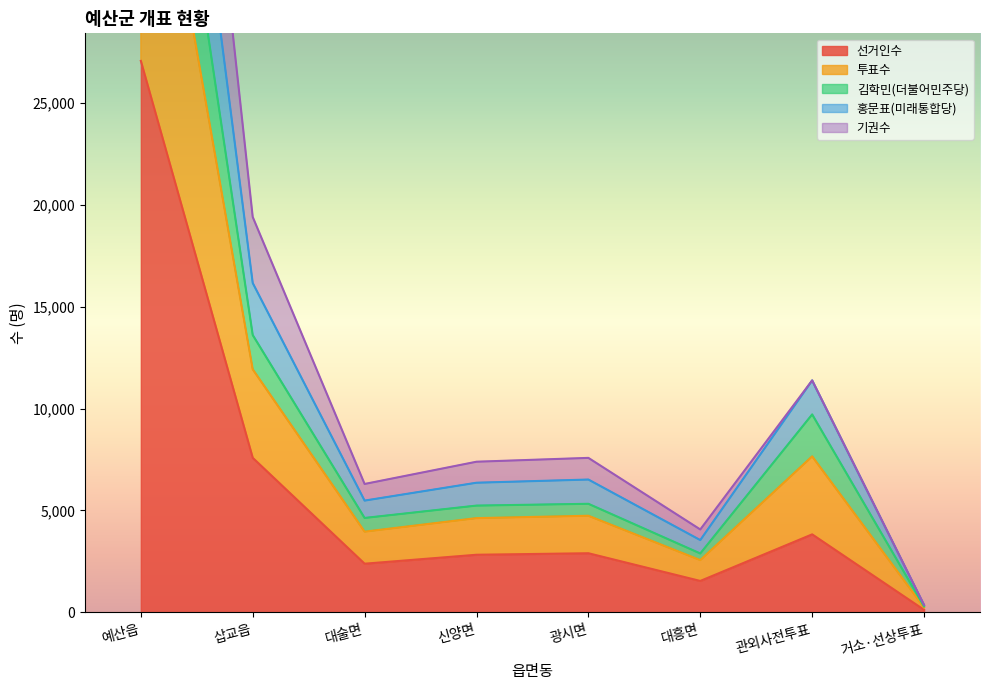

Does the chart have visible grid lines?

No